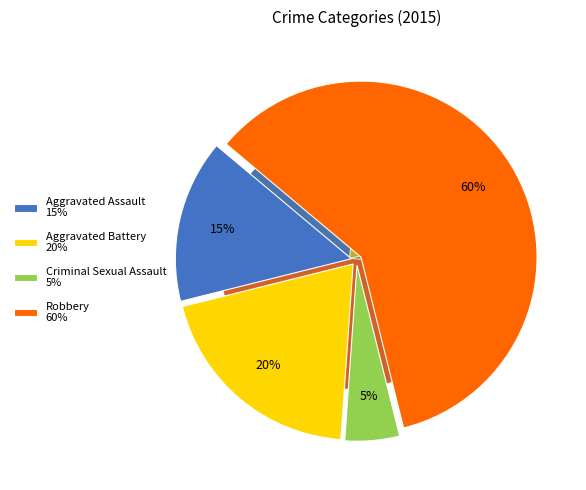

What is the largest slice in the pie chart?

Robbery